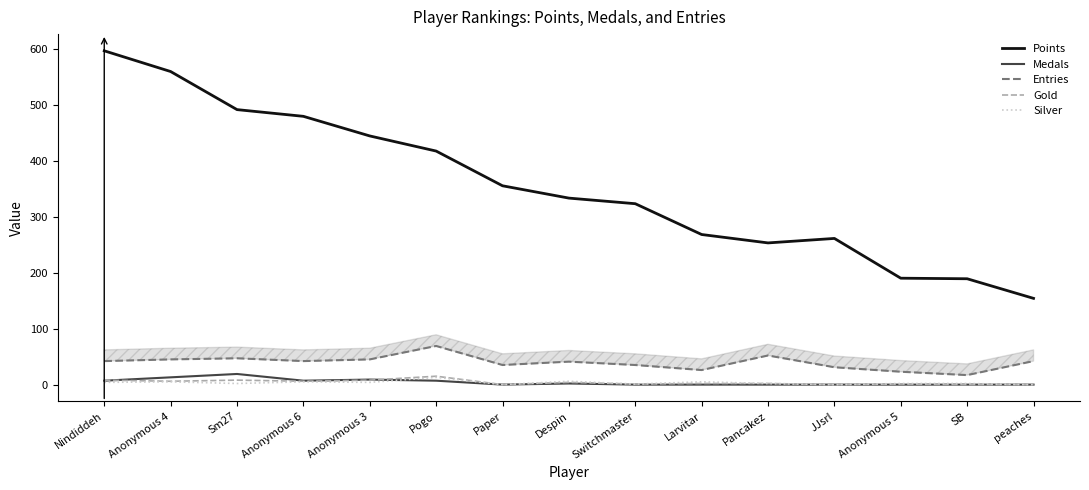

List the series in order of their peak value, lowest first.

Silver, Gold, Medals, Entries, Points